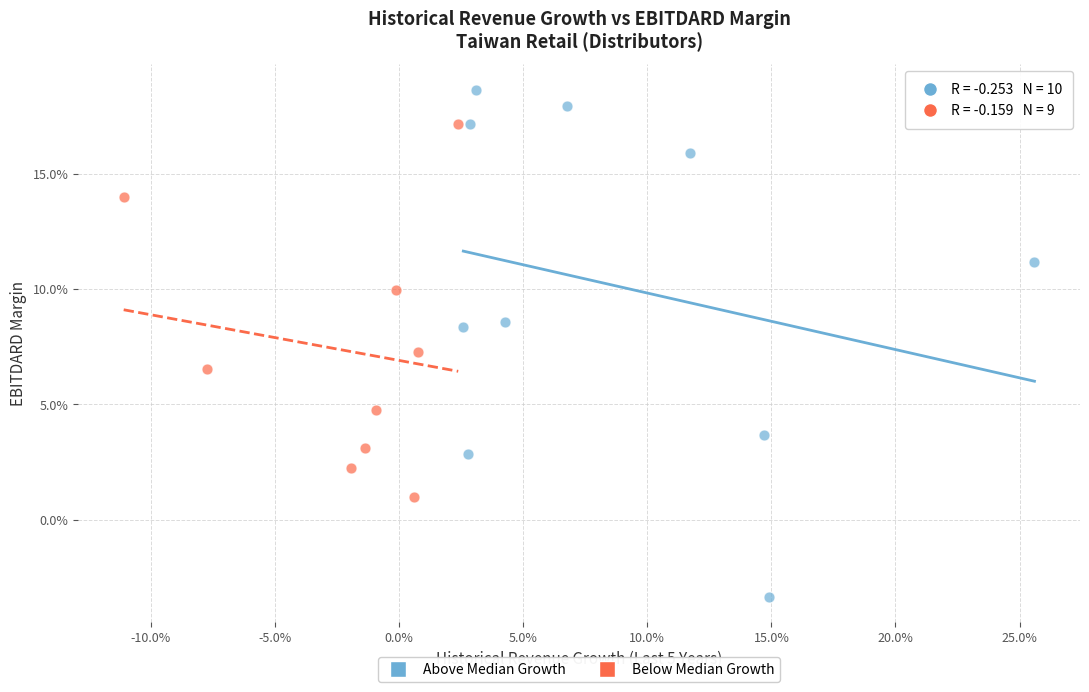

Which series contains the highest Y value?

Above Median Growth